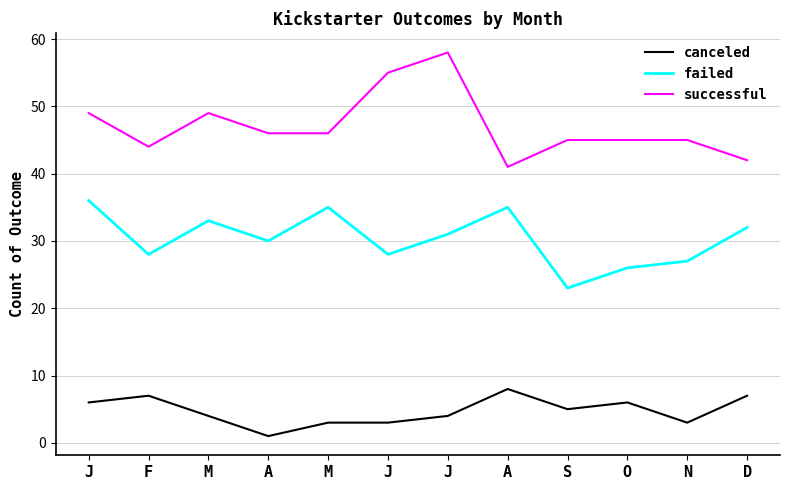

At which label is canceled closest to 4?

M